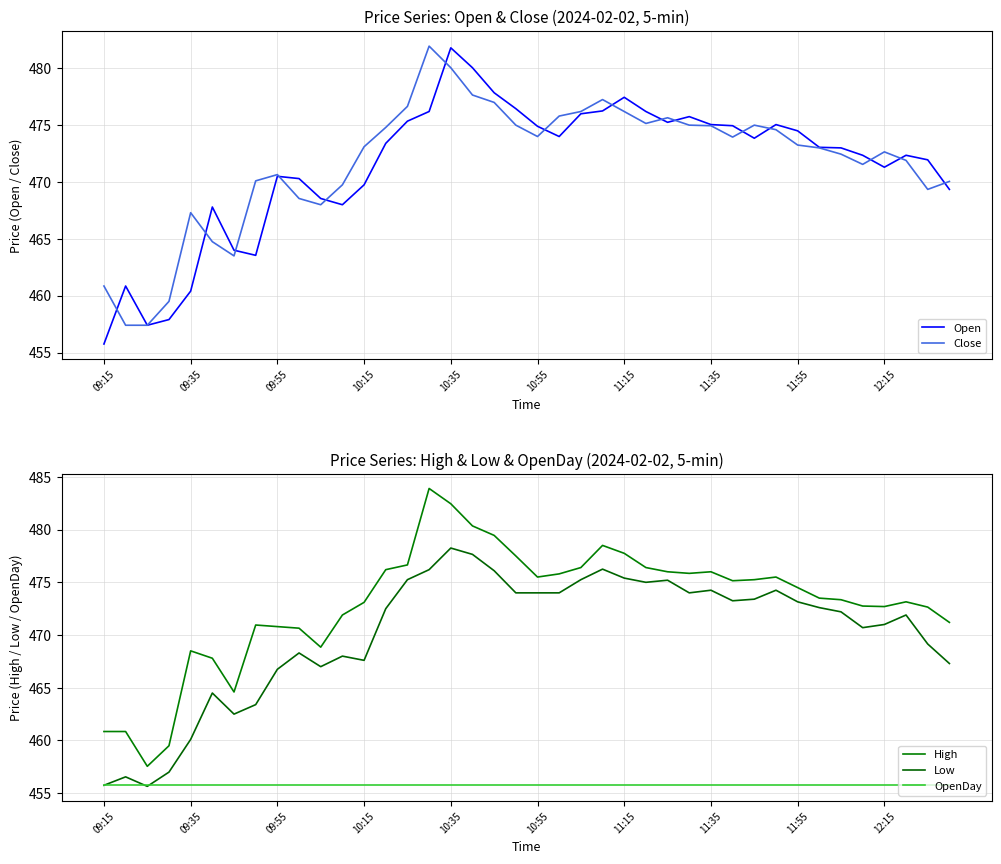

What is the highest value of the Open series?

481.8